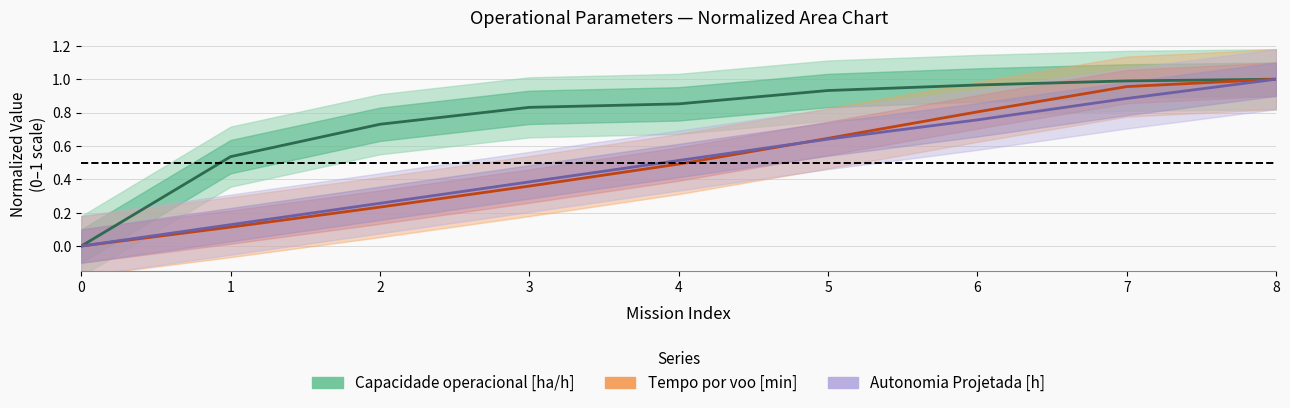

What is the sum of all Capacidade operacional [ha/h] values?

6.8